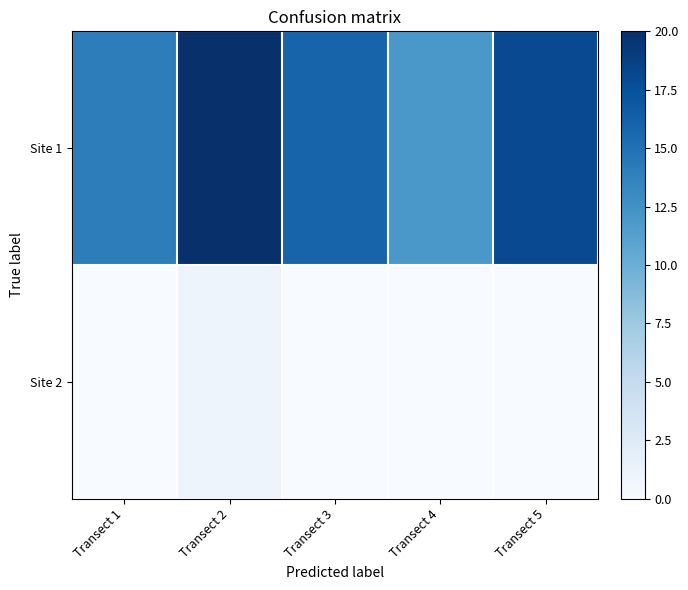

List the series in order of their overall mean, lowest first.

Site 2, Site 1